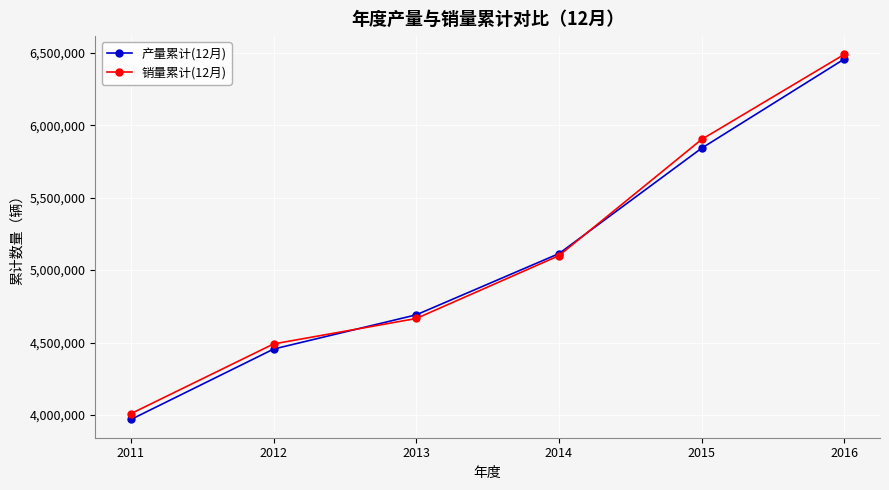

What is the sum of the 销量累计(12月) values at 2015 and 2014?

11001688